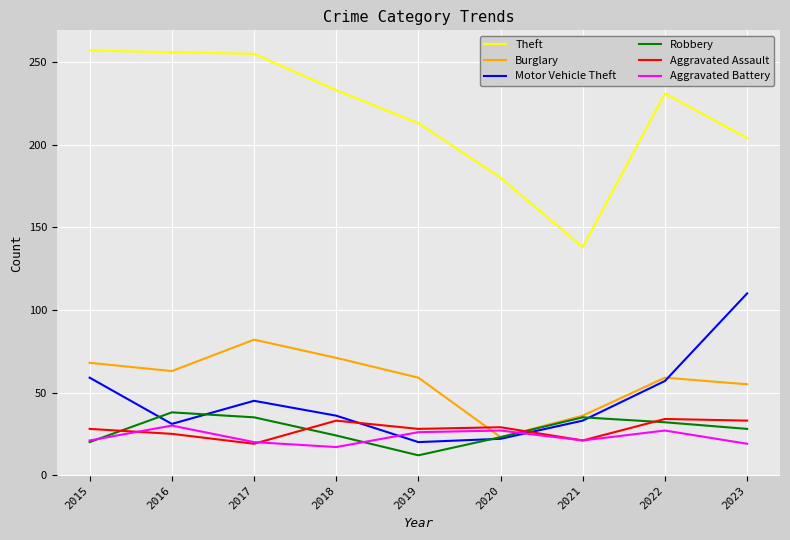

The value of Theft at 2018 is 394. True or false?

False